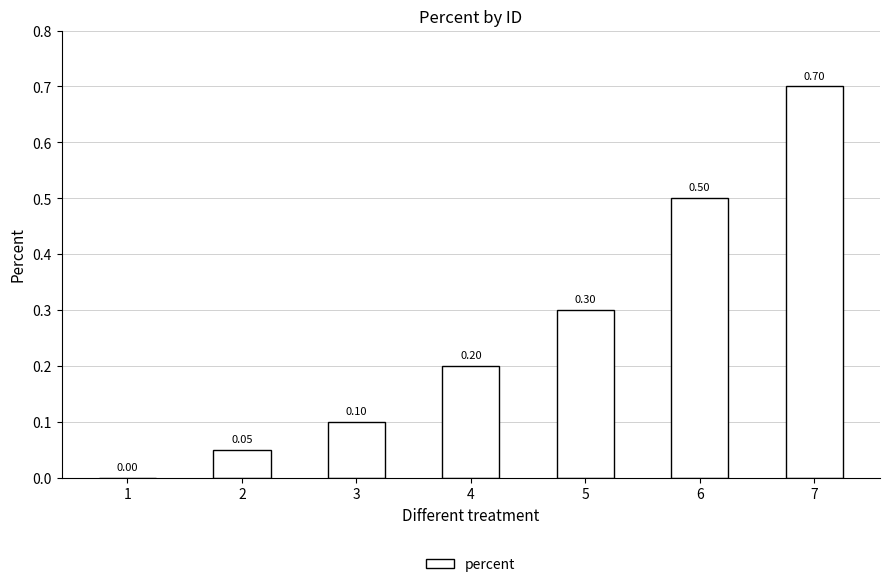

What is the greatest value displayed?

0.7